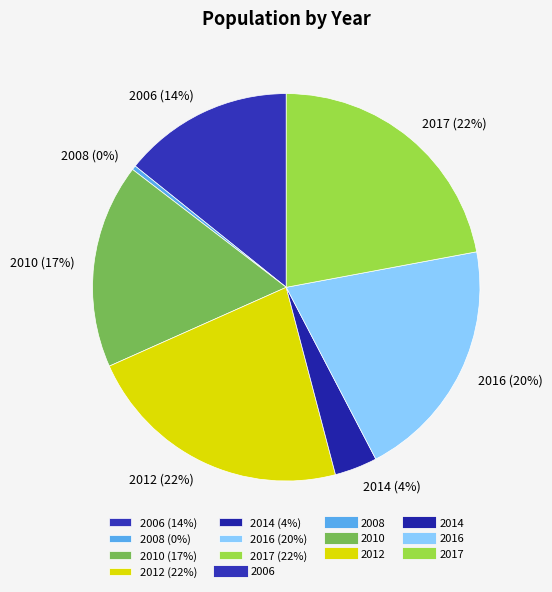

To the nearest percent, what is the combined percentage of 2010 and 2008?

17%